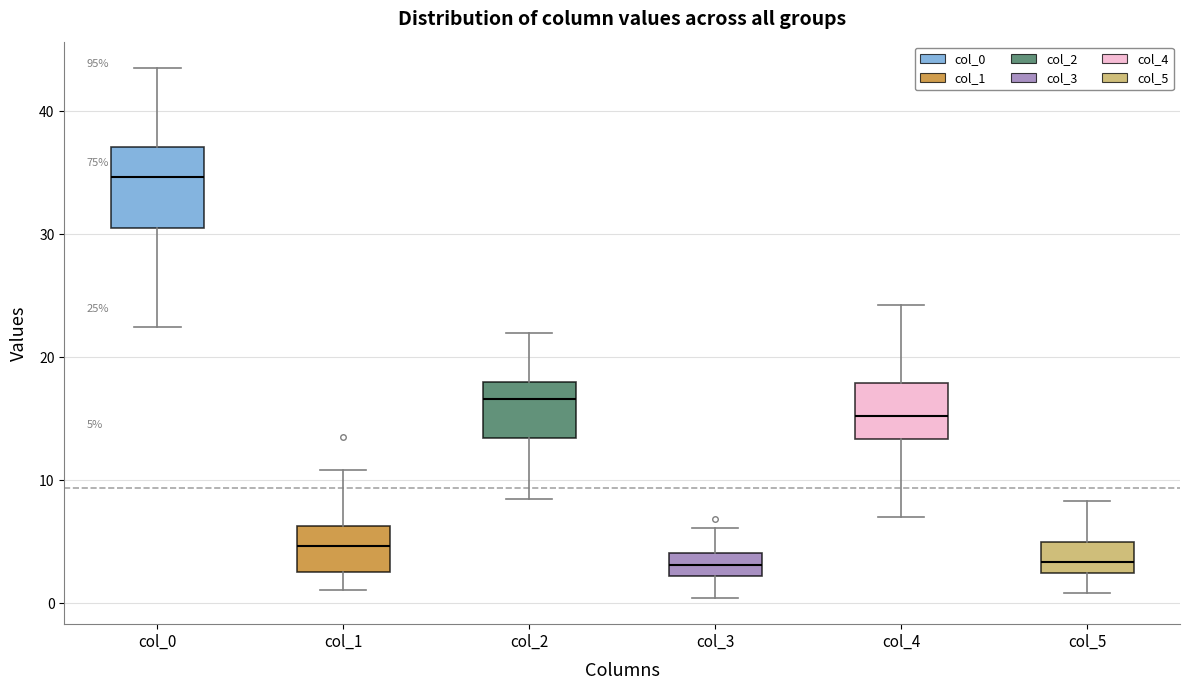

Which box is the tallest, from its lower edge to its upper edge?

col_0